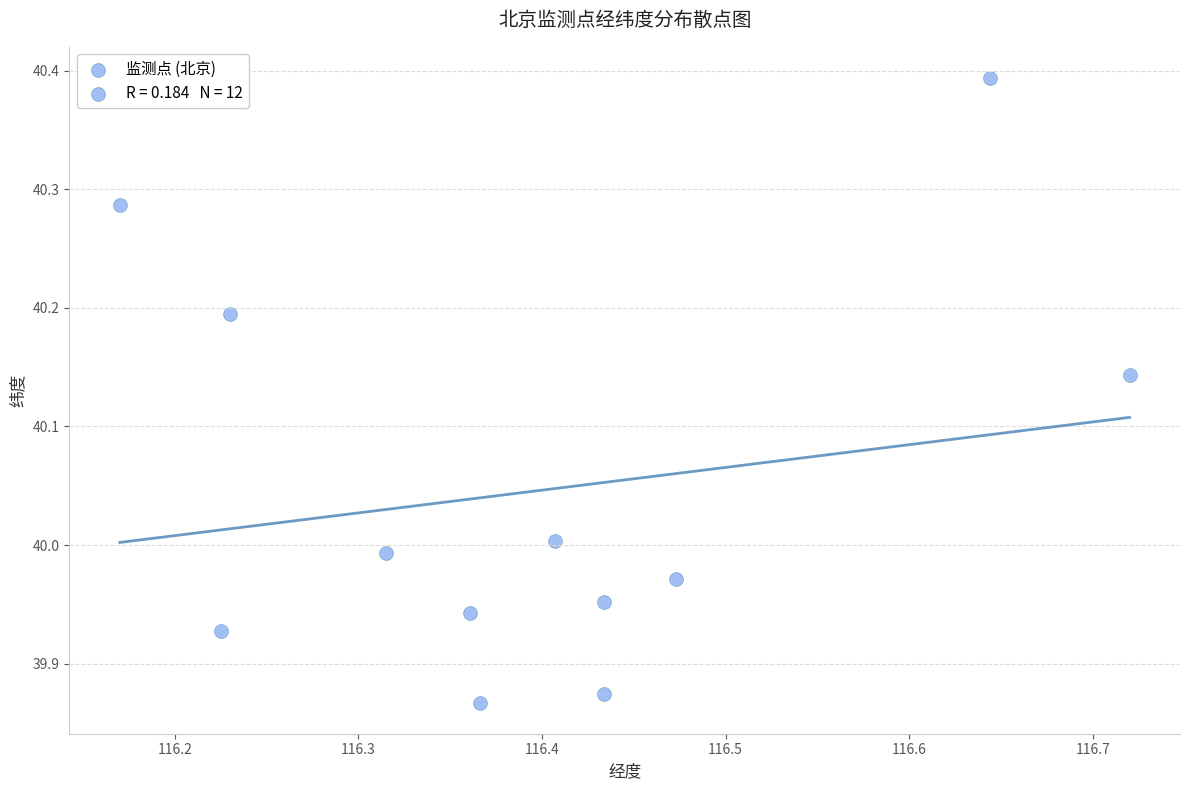

What is the range of Y values (max minus min)?

0.5